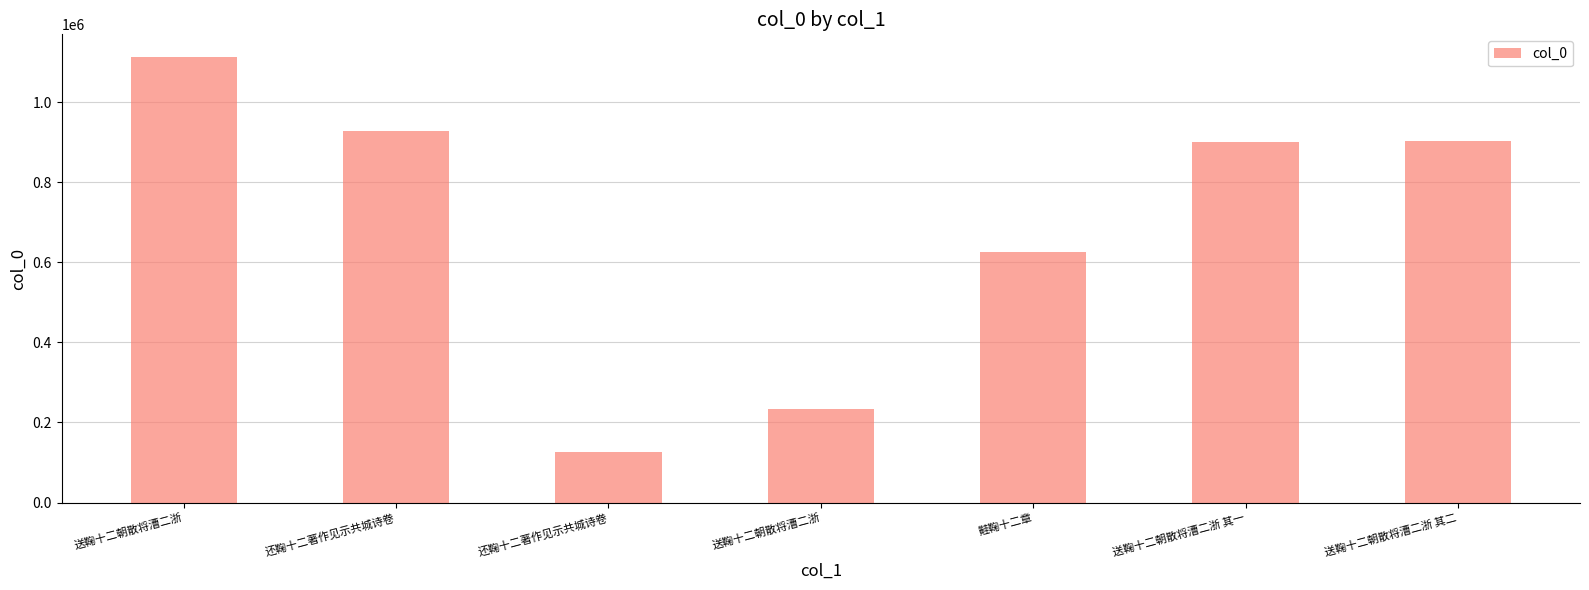

How many bars are there in total?

7